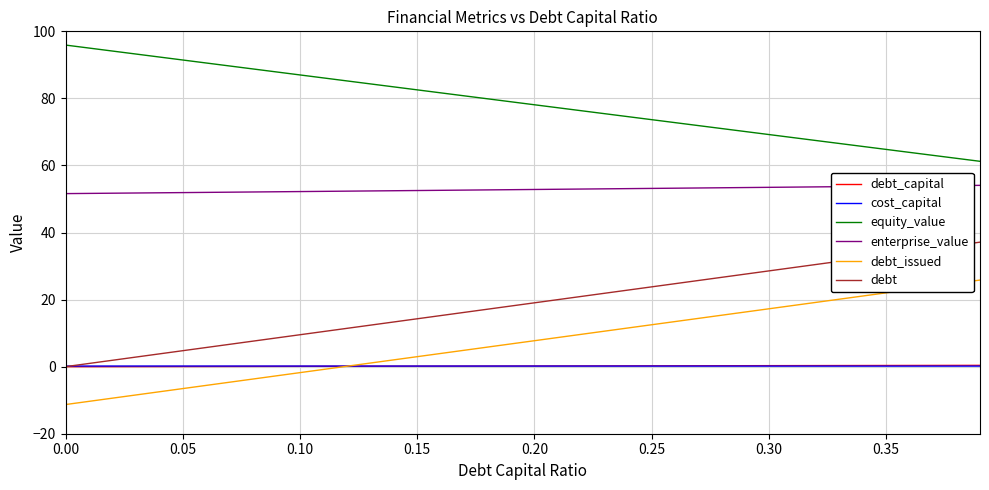

True or false: enterprise_value and equity_value cross at least once.

False